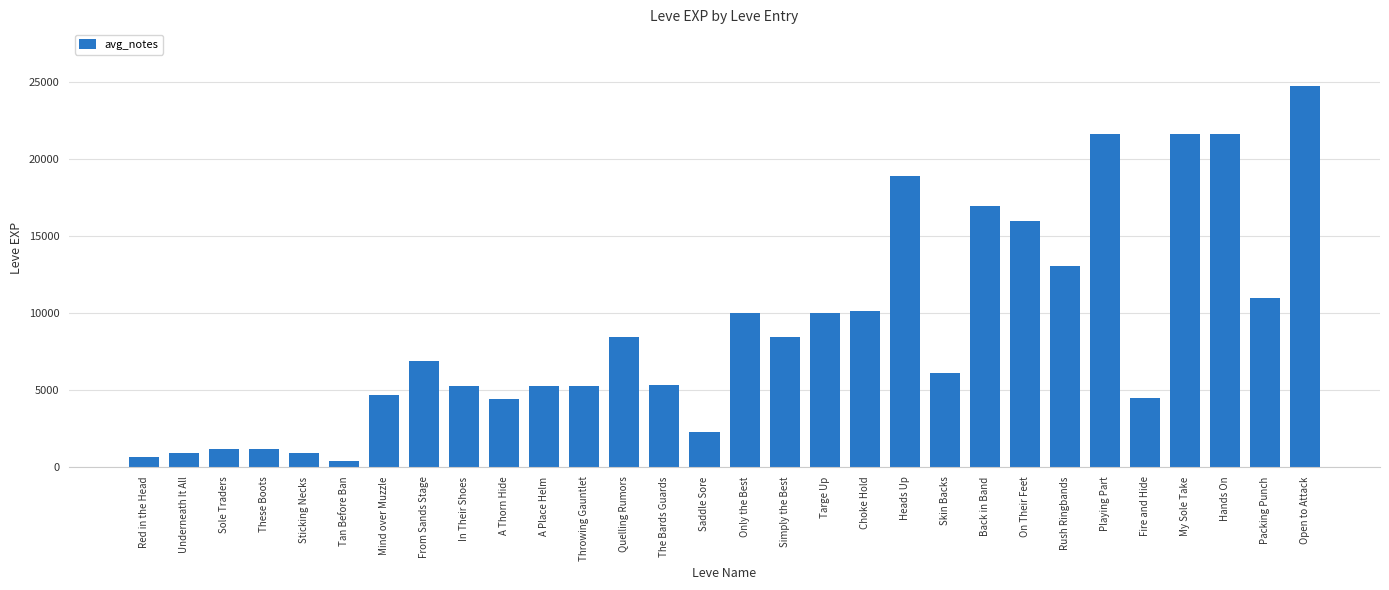

The chart shows a value of 4192 at Back in Band. True or false?

False